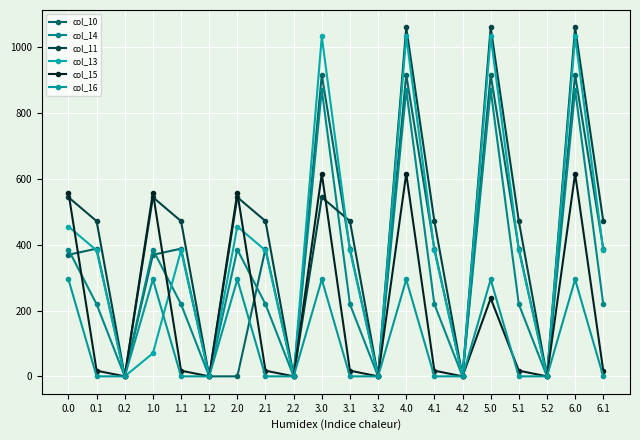

Is the value of col_15 at 1.2 greater than the value of col_11 at 0.2?

No